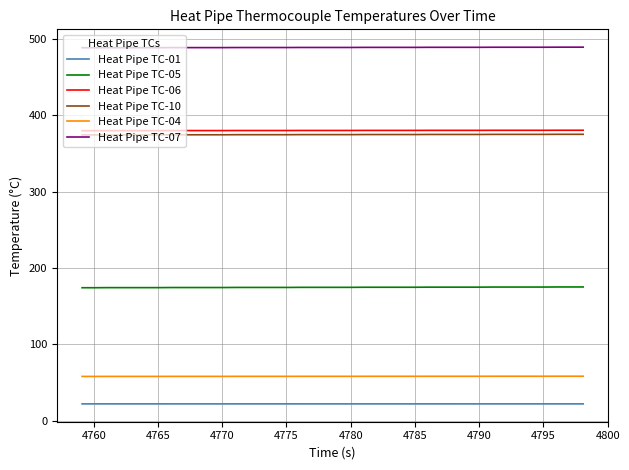

True or false: Heat Pipe TC-06 and Heat Pipe TC-10 cross at least once.

False